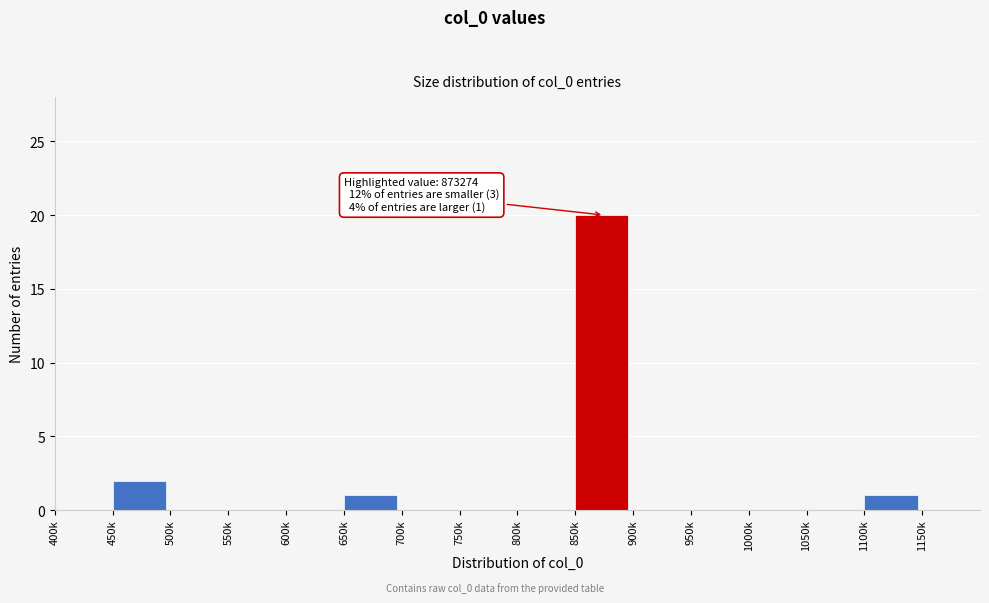

Reading right to left, list all the values displayed in this chart.

1150k=0	1100k=1	1050k=0	1000k=0	950k=0	900k=0	850k=20	800k=0	750k=0	700k=0	650k=1	600k=0	550k=0	500k=0	450k=2	400k=0